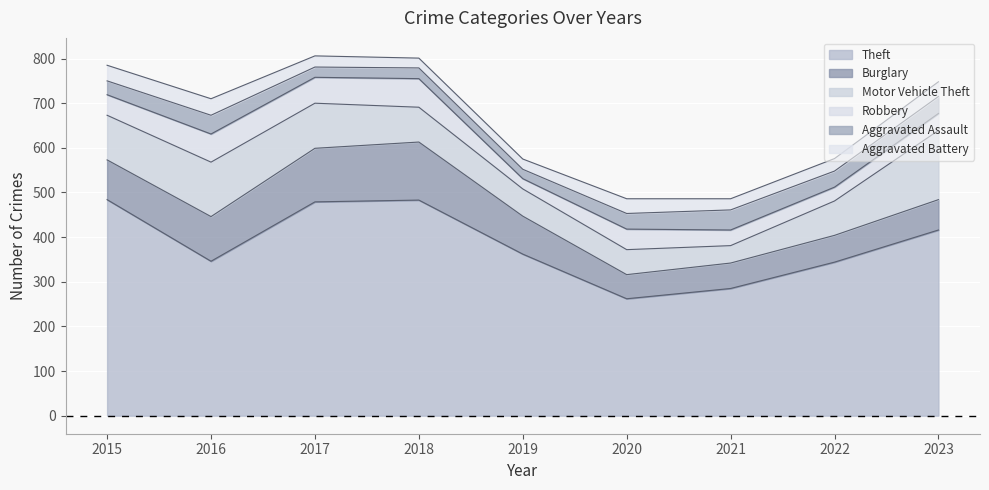

What is the sum of the Aggravated Assault values at 2015 and 2018?

55